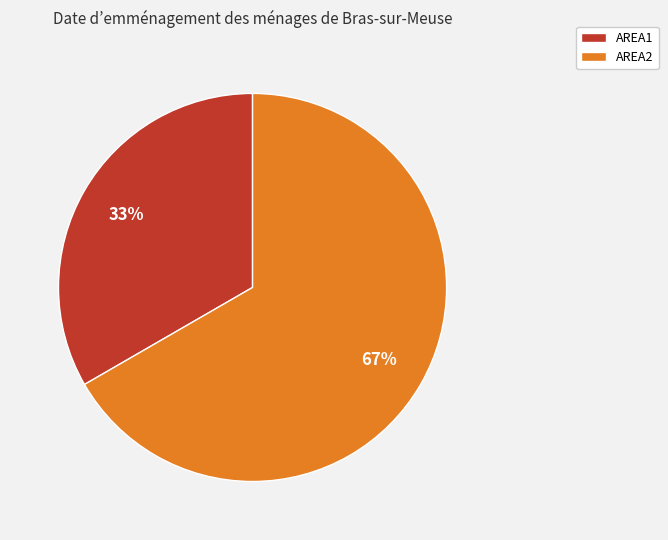

True or false: AREA1 accounts for 33% of the total.

True